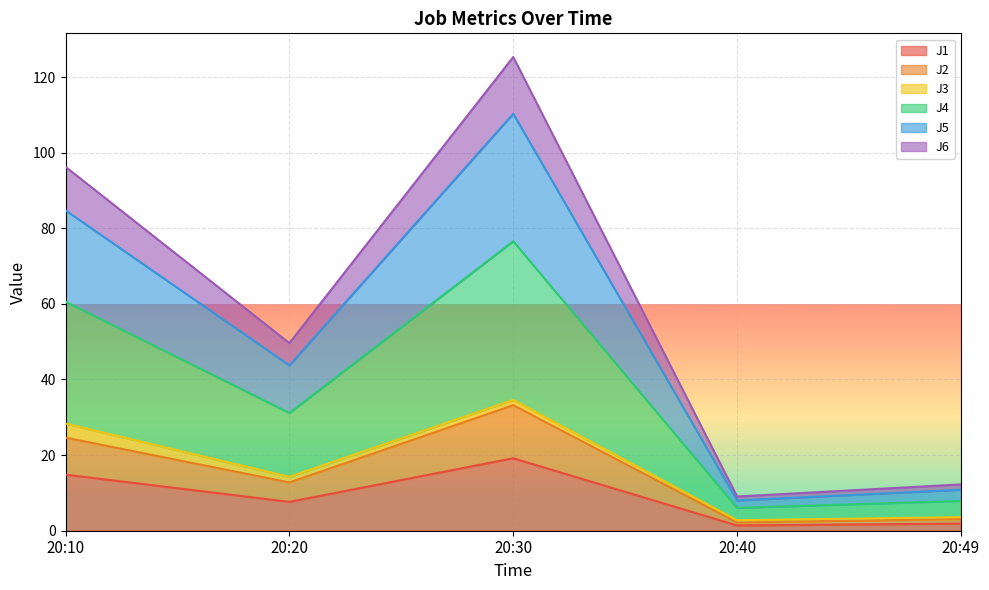

Does the chart display data point markers on the line(s)?

No